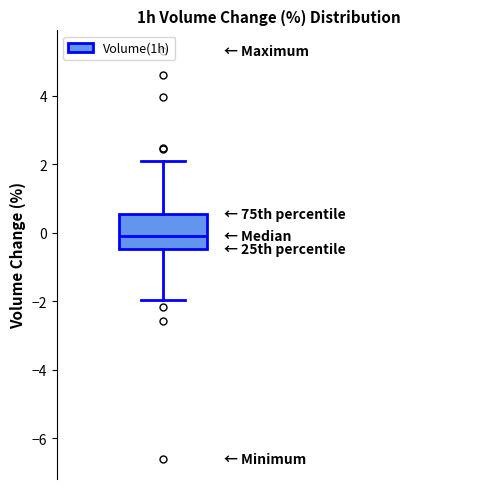

Transcribe this box plot: give where the median line is, the range the box spans, and where the two whiskers end, as read against the y-axis. The values are not printed on the chart, so give them approximately, as read against the axis.

median 0.0, box -0.4 to 0.6, whiskers -2.0 to 2.0